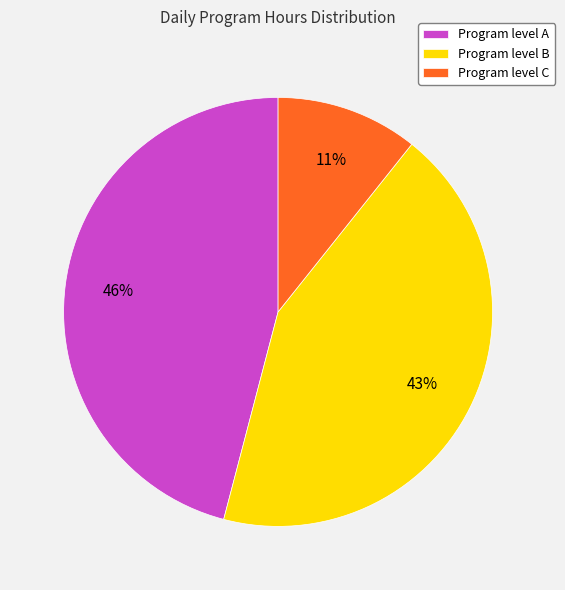

Is the sum of Program level B and Program level C greater than half?

Yes